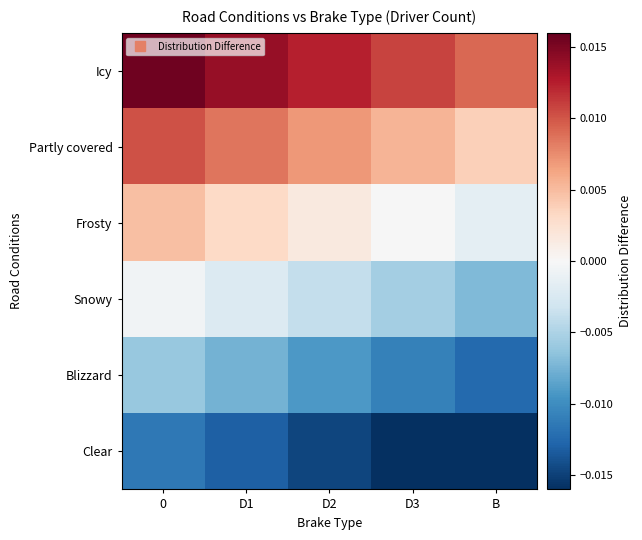

At which category does the chart reach its minimum across all series?

B